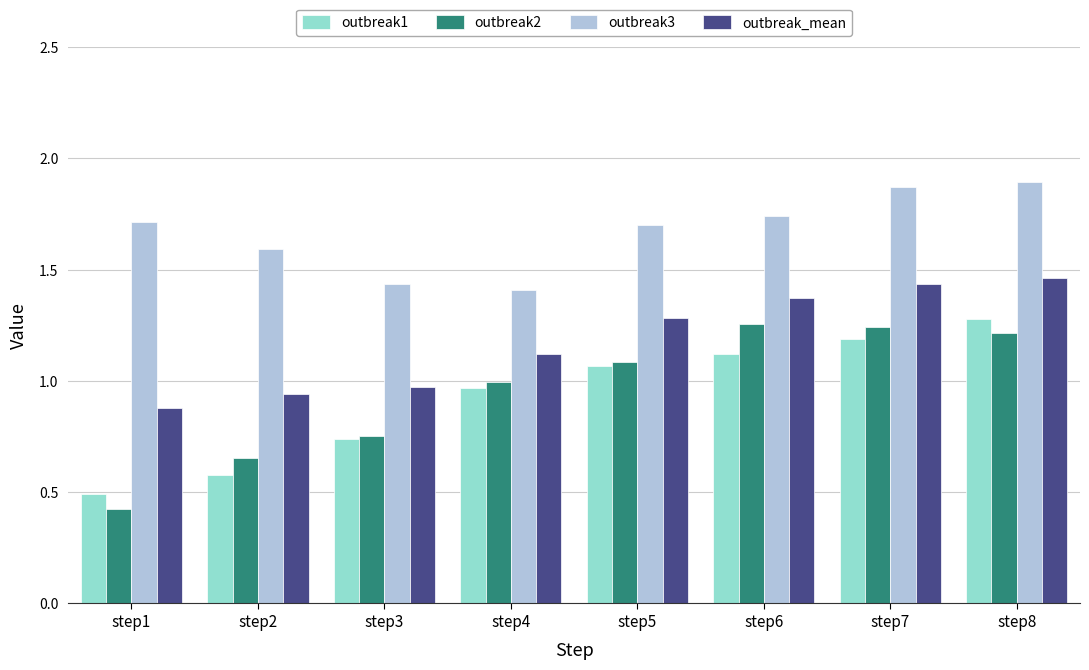

At how many categories does at least one series exceed 0?

8